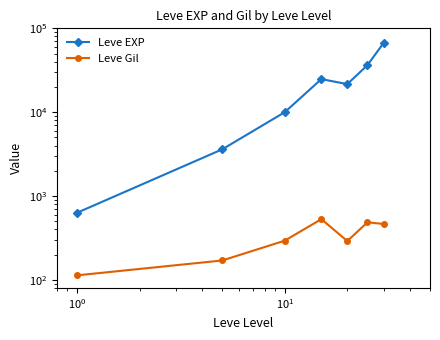

True or false: Leve EXP and Leve Gil cross at least once.

False